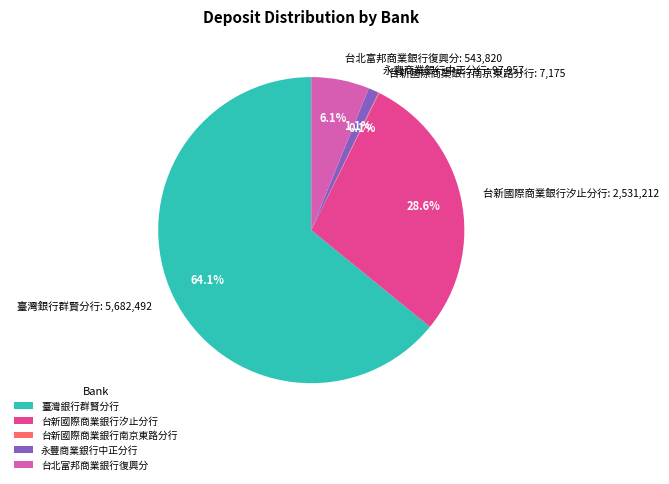

What percentage is NOT represented by 臺灣銀行群賢分行?

35.9%